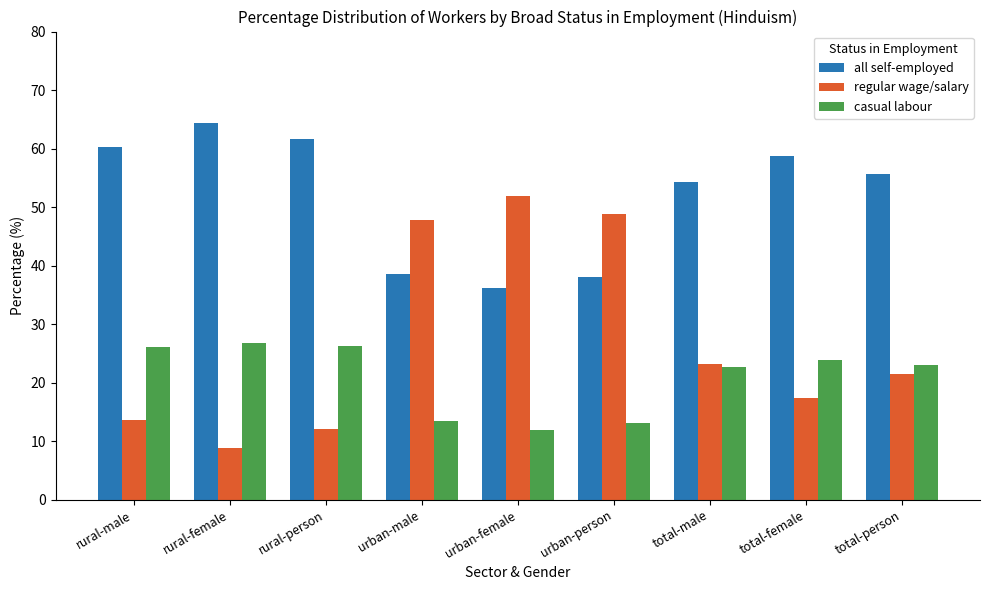

Is it true that all self-employed equals 58.8 at total-female?

True